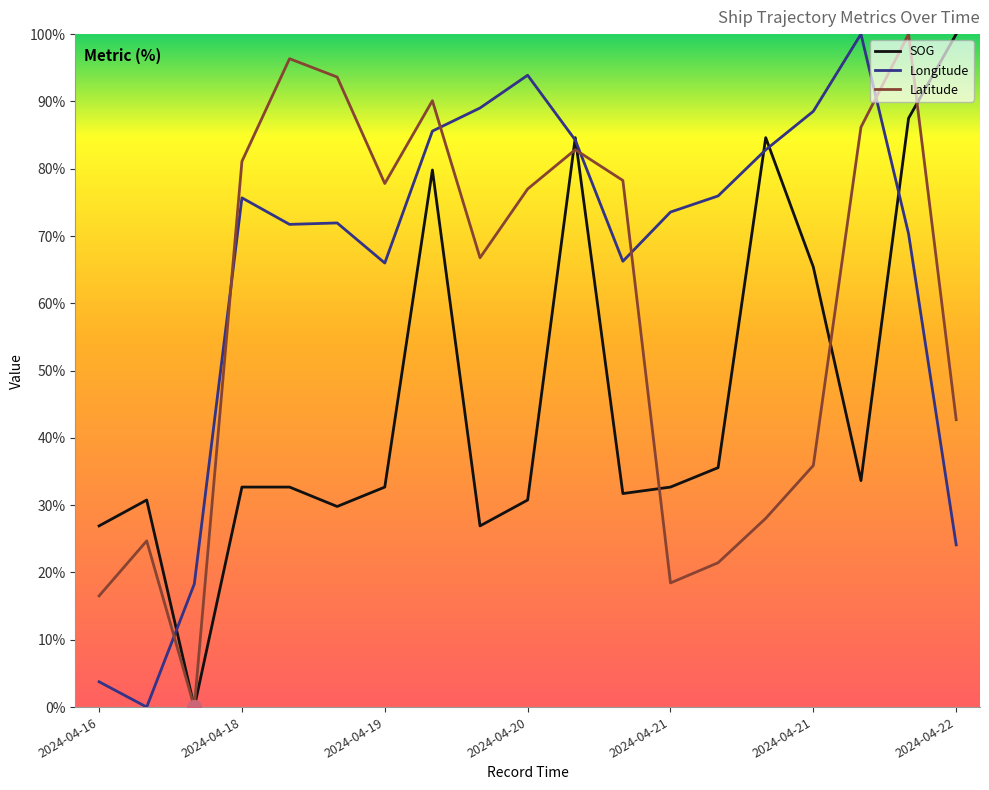

Rank the series by their average value, from lowest to highest.

SOG, Latitude, Longitude